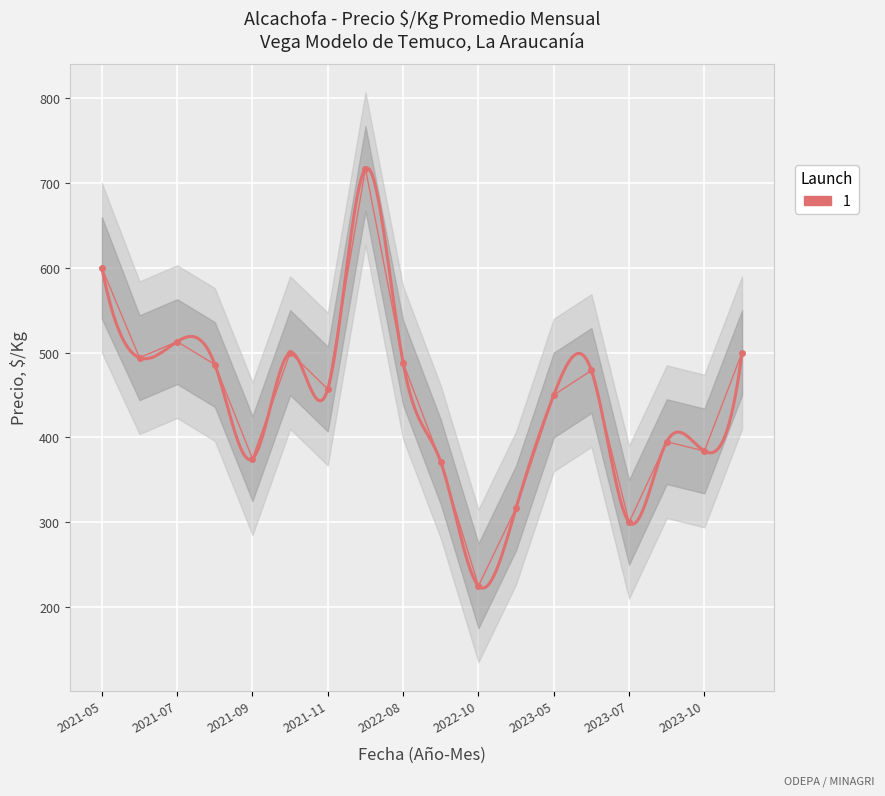

What is the value of the 4th point from the left?

486